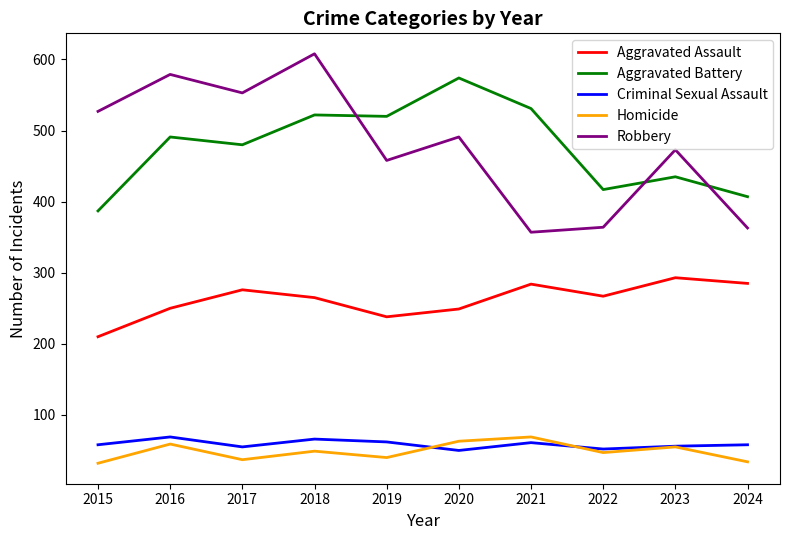

True or false: Aggravated Battery and Homicide intersect in this chart.

False